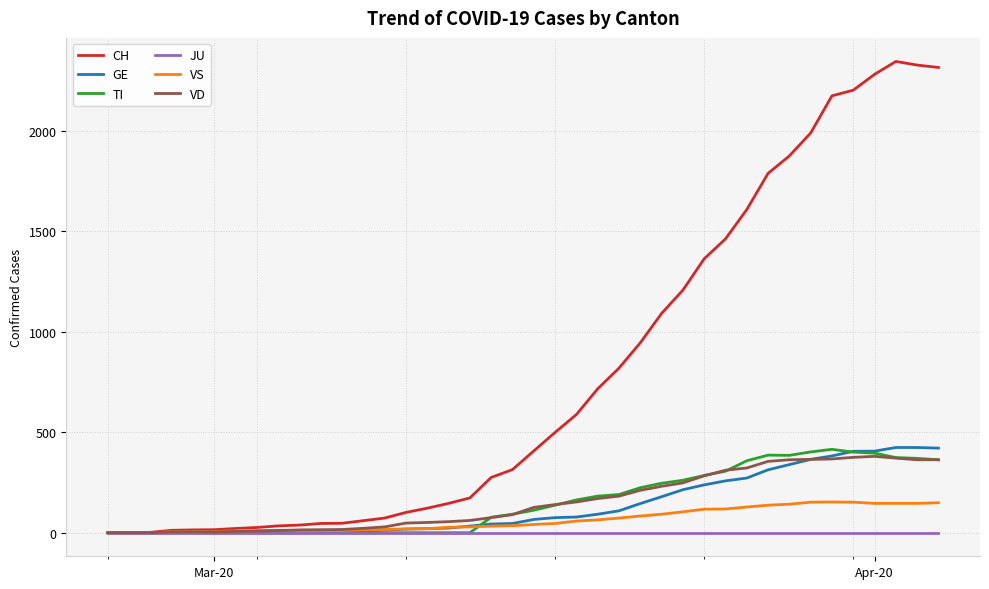

What is the highest value of the VS series?

153